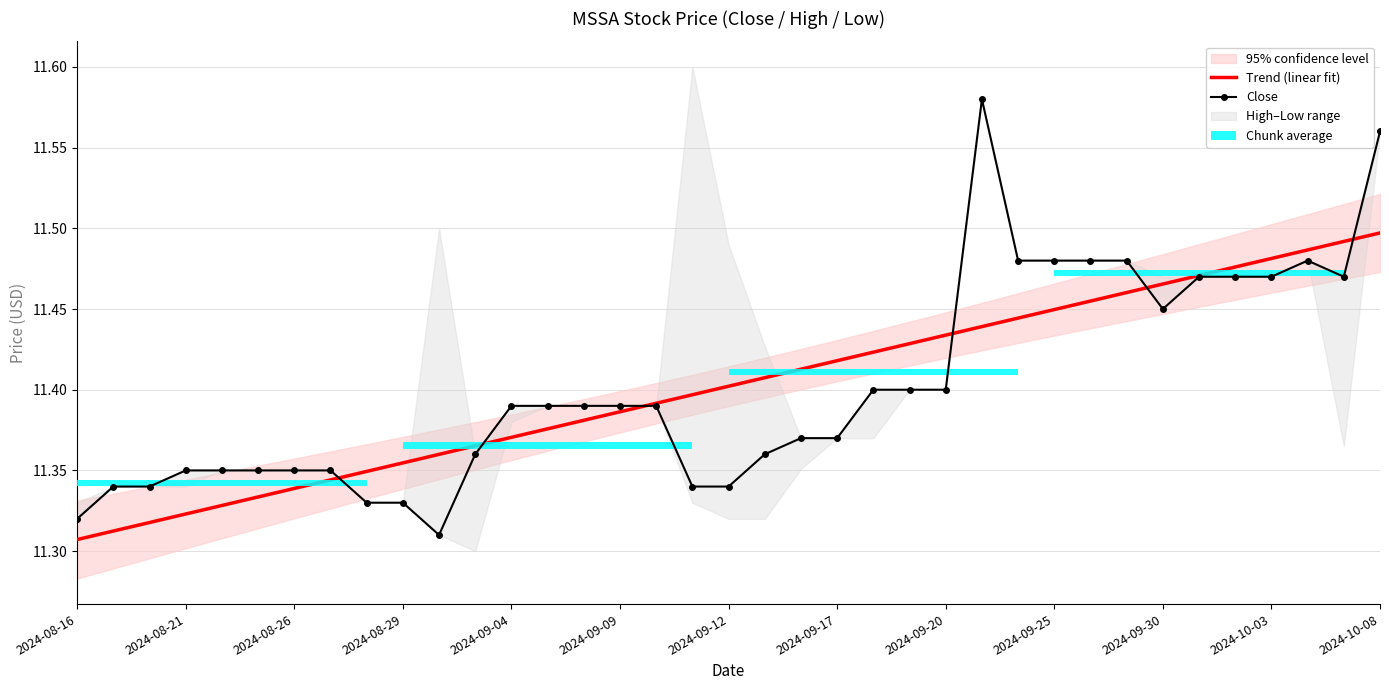

At how many categories does at least one series exceed 11?

37